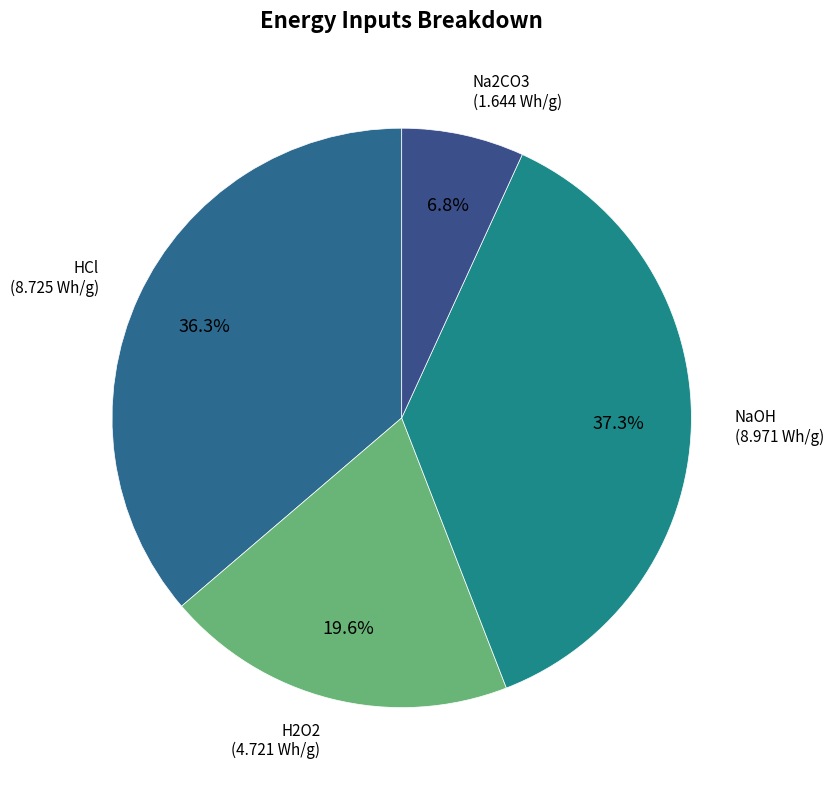

To the nearest percent, what portion does Na2CO3 represent?

7%